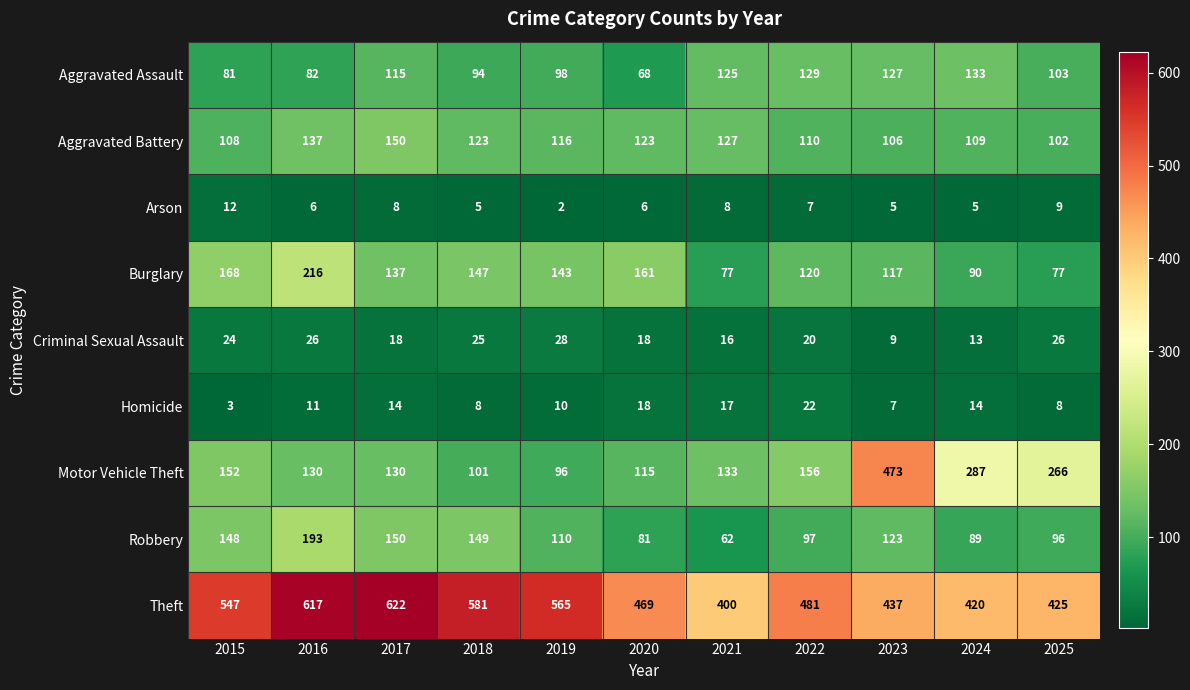

At which label does Theft first exceed 481?

2015